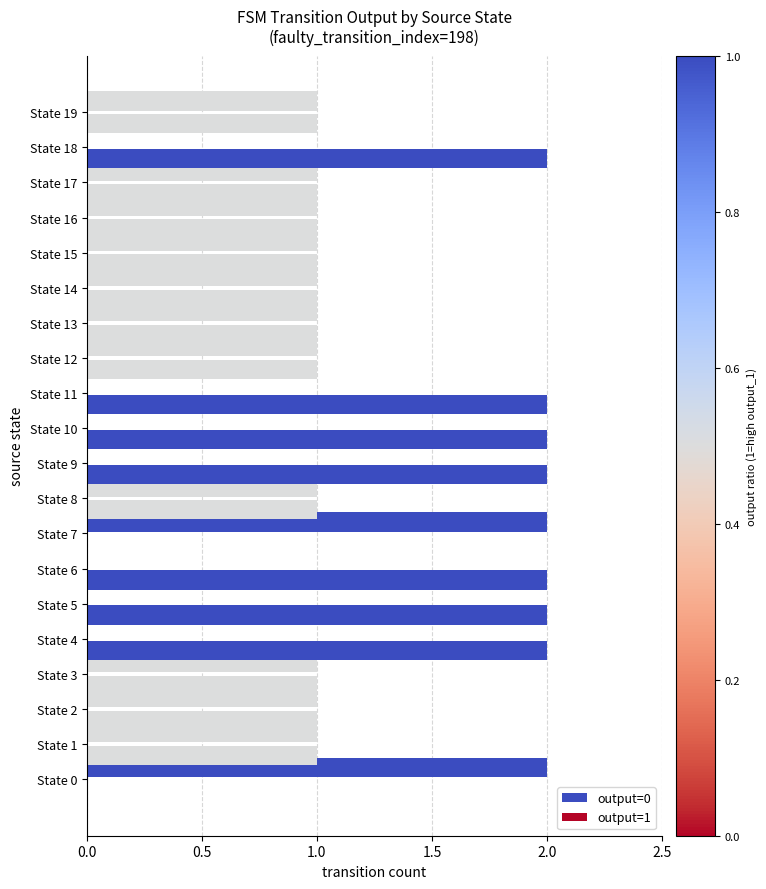

How many data points does each series have?

20